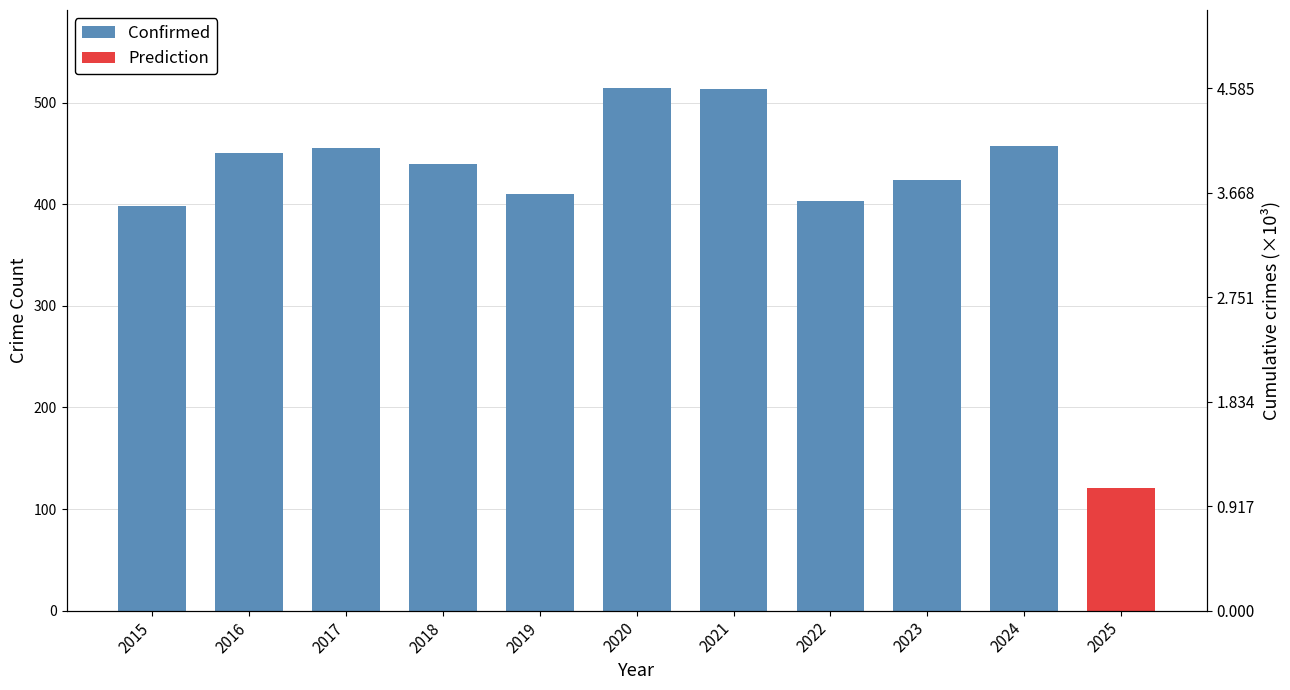

What is the difference between the maximum and second lowest values?

111